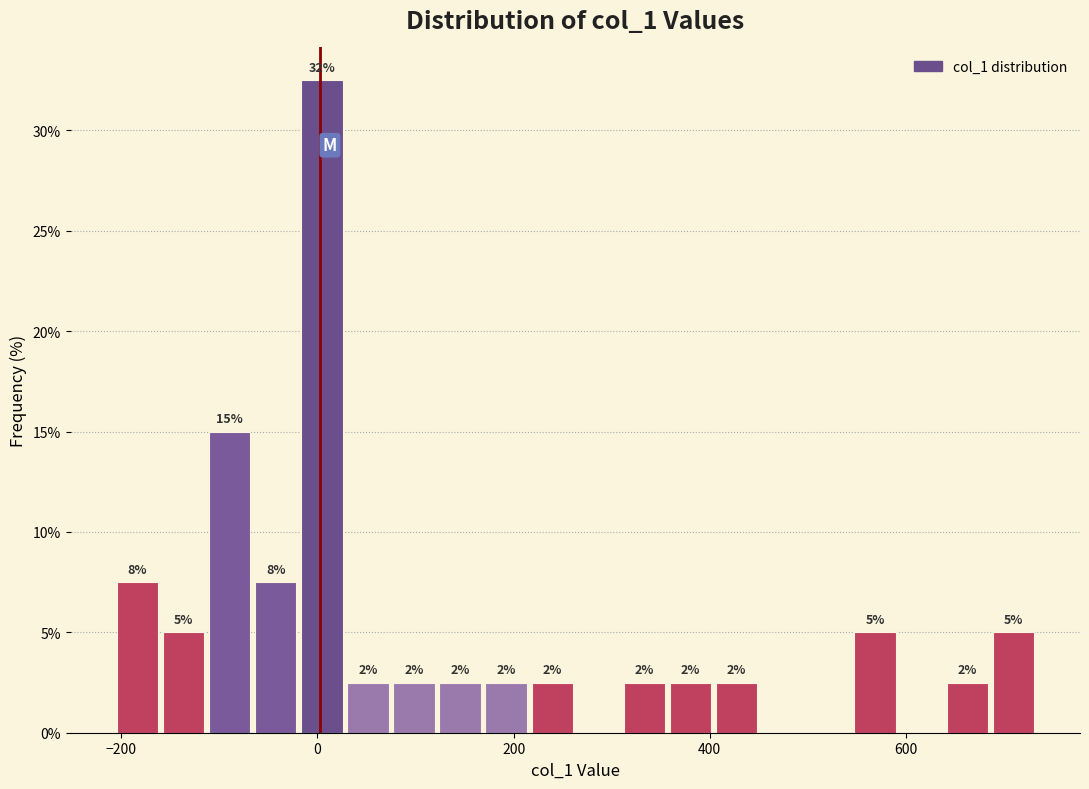

Read against the x-axis, roughly where is the centre of the tallest bar?

0